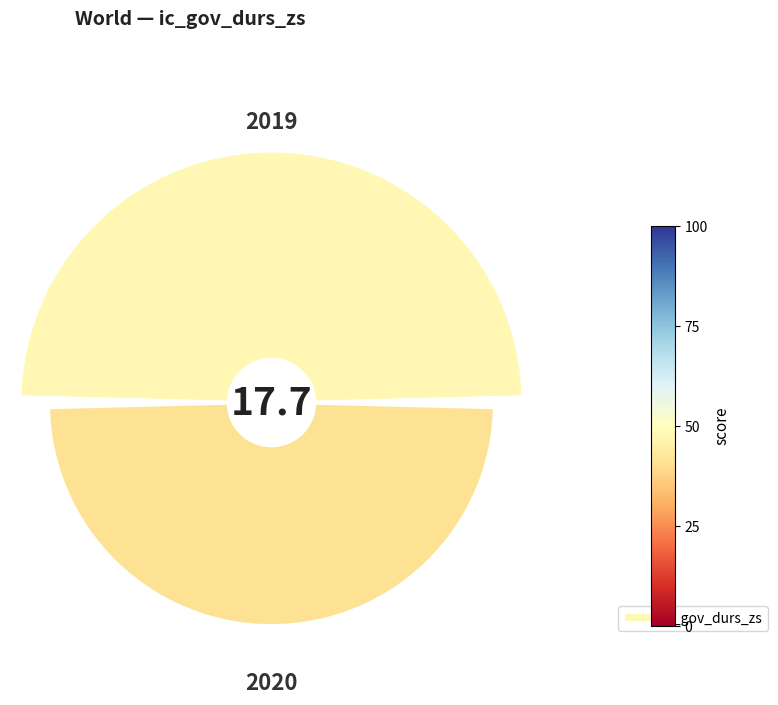

What is the ratio of the value at 2020 to the value at 2019?

0.9